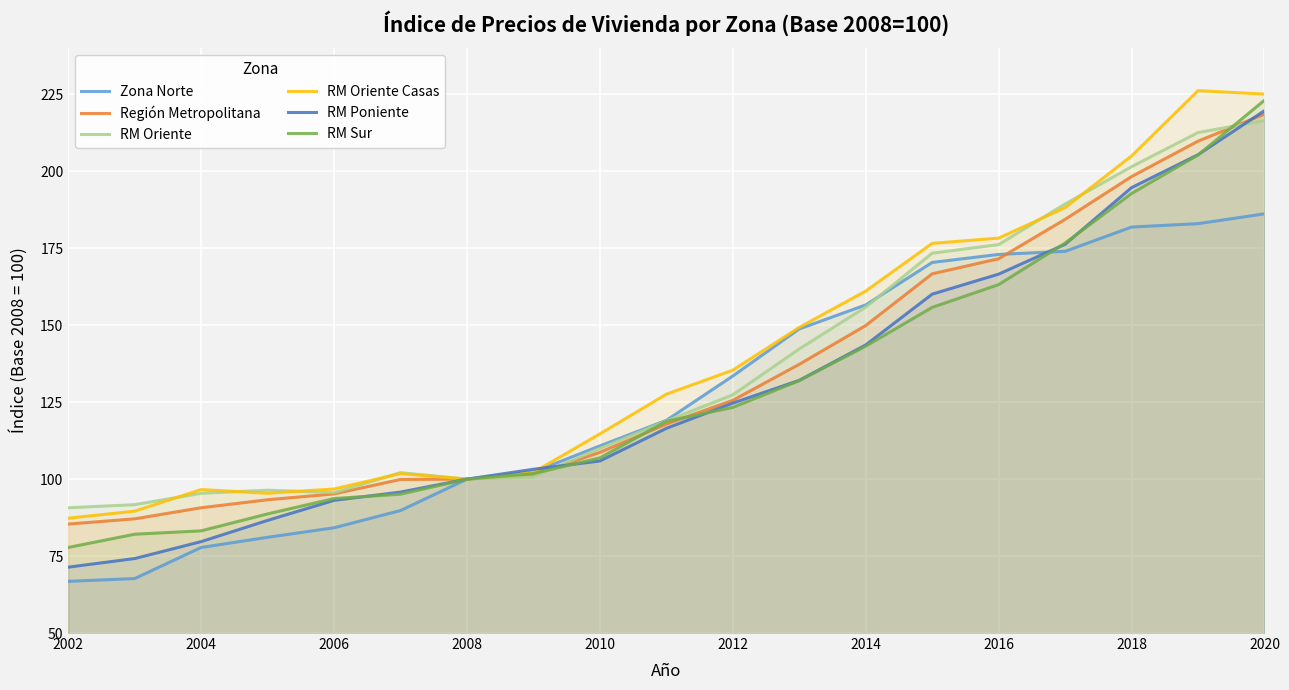

What are all the series names shown in the legend?

Zona Norte, Región Metropolitana, RM Oriente, RM Oriente Casas, RM Poniente, RM Sur